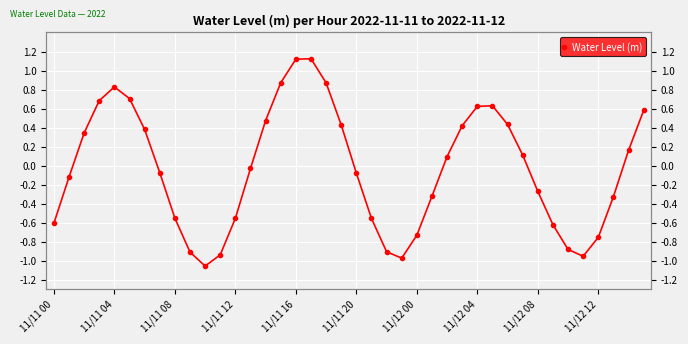

Which category has the highest value across all series?

17